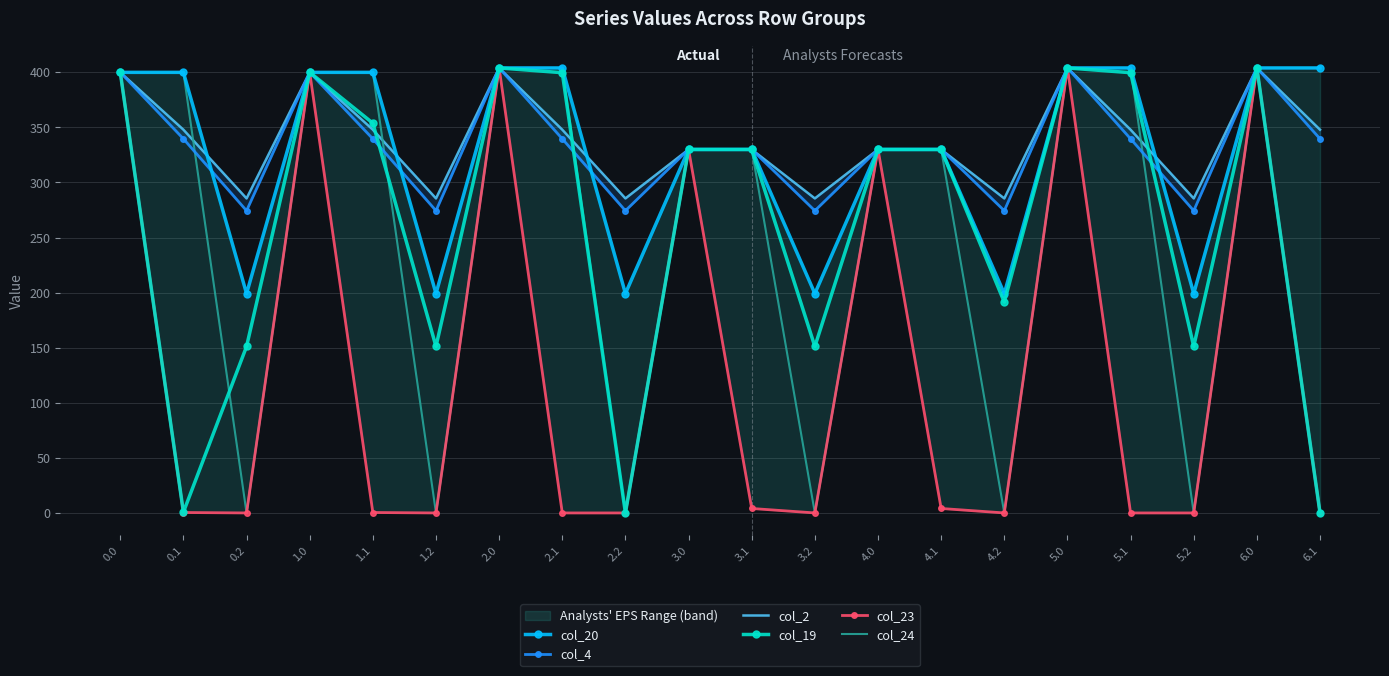

At which category does col_23 reach its first local valley?

0.2